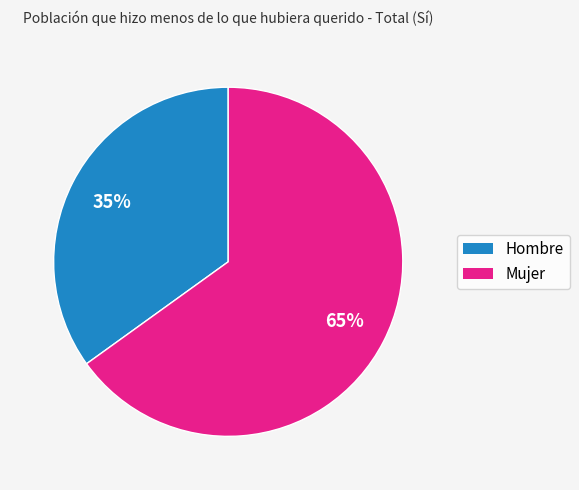

Which slice represents more than half of the pie?

Mujer